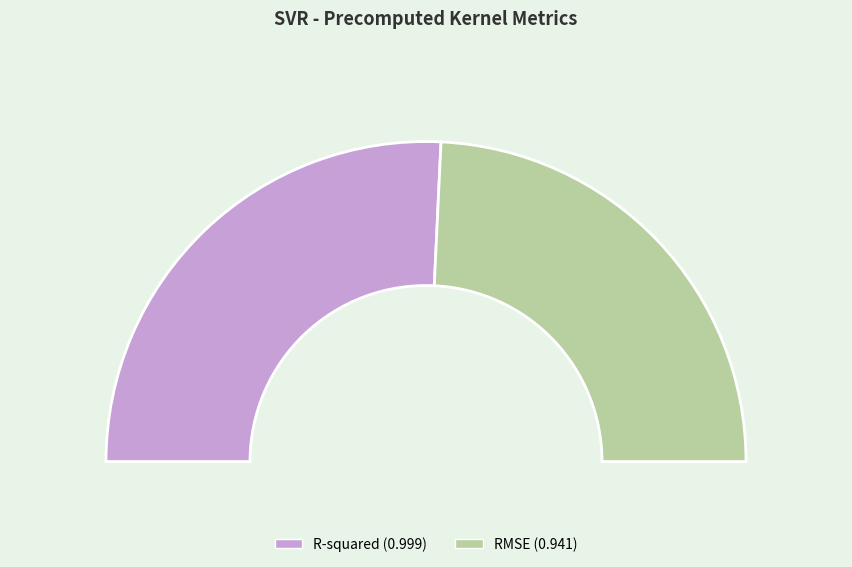

What portion of the pie excludes R-squared?

48.5%